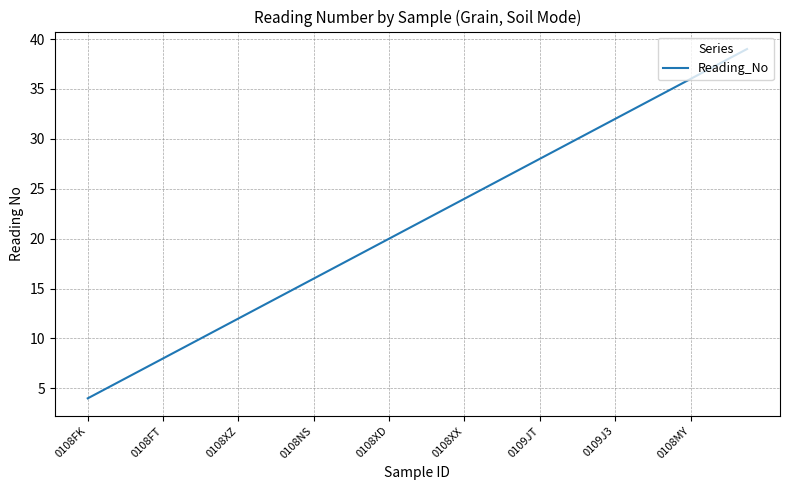

How many categories are shown in the chart?

36